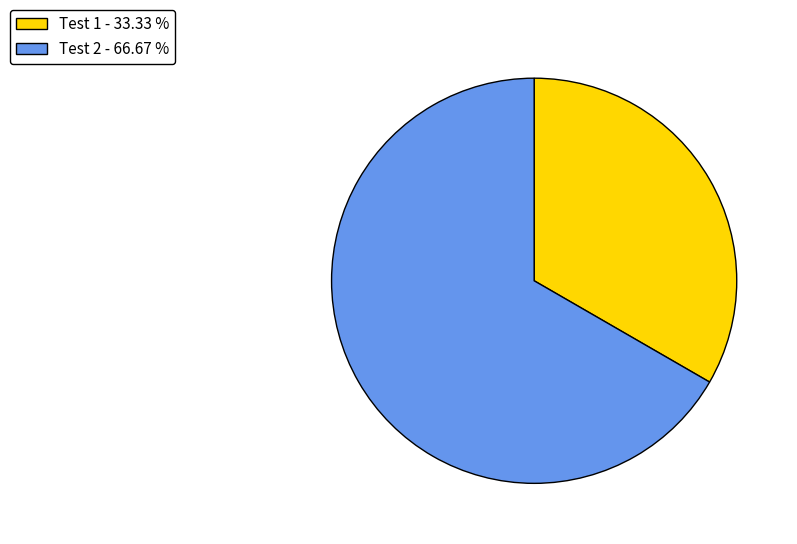

Which has a higher value, Test 1 - 33.33 % or Test 2 - 66.67 %?

Test 2 - 66.67 %